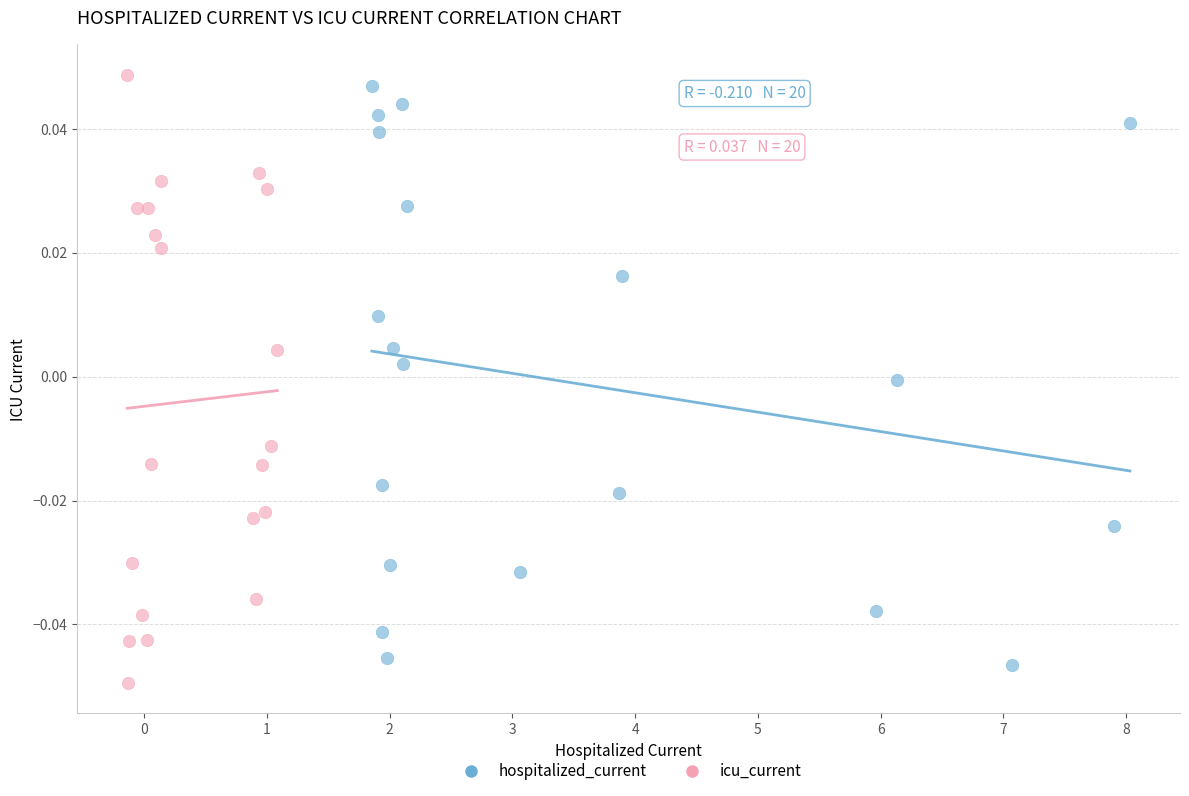

What are all the series names shown in the legend?

hospitalized_current, icu_current